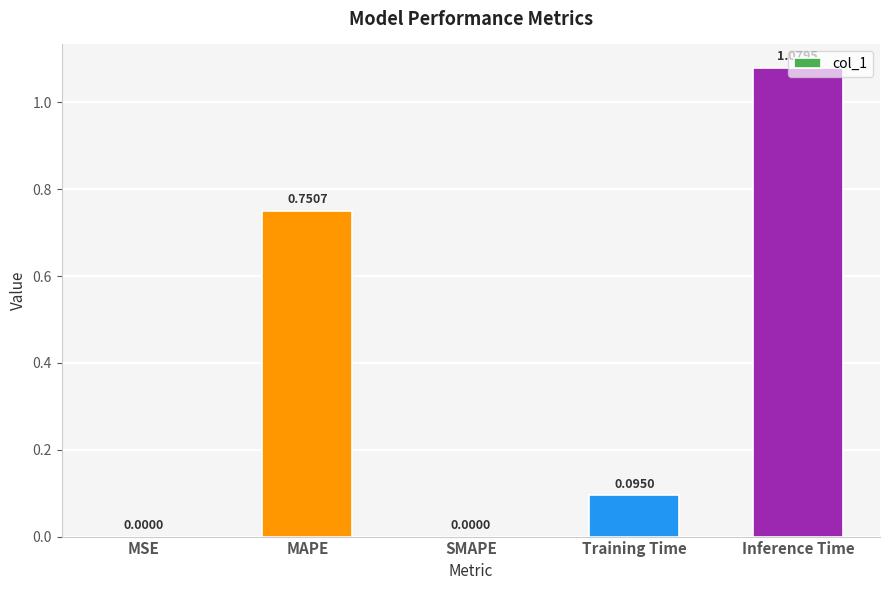

Which category has the highest value across all series?

Inference Time